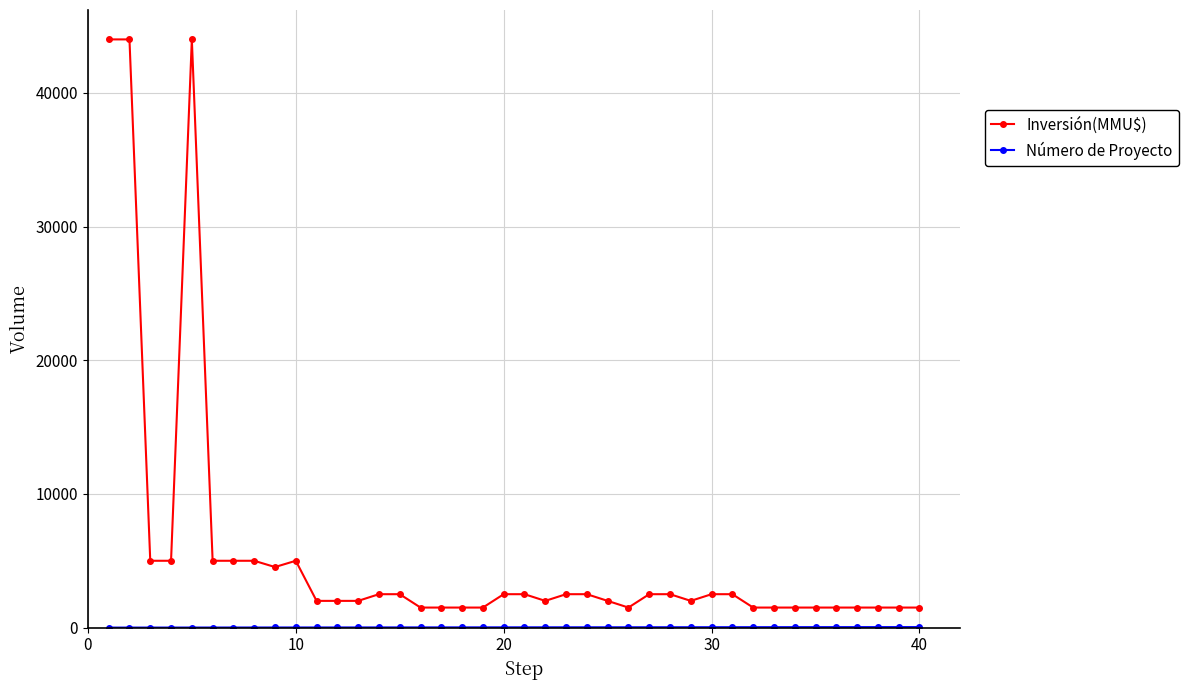

What is the maximum value for Inversión(MMU$)?

44000